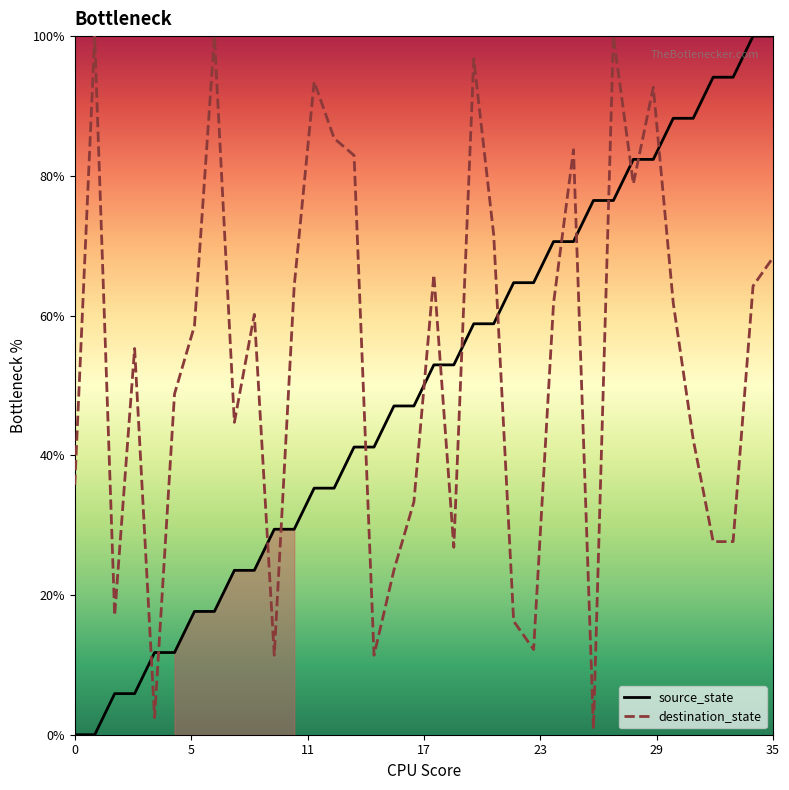

True or false: source_state has more than 2 points higher than both neighbors.

False